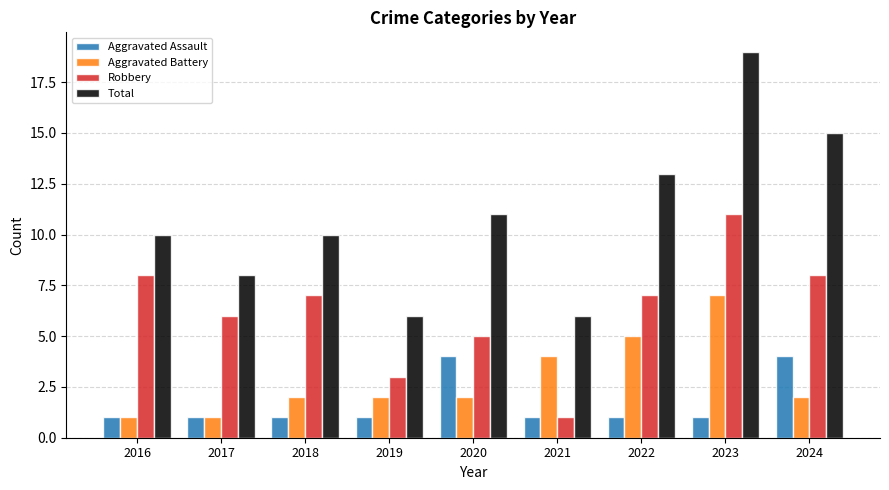

At which category is the sum across all series the highest?

2023